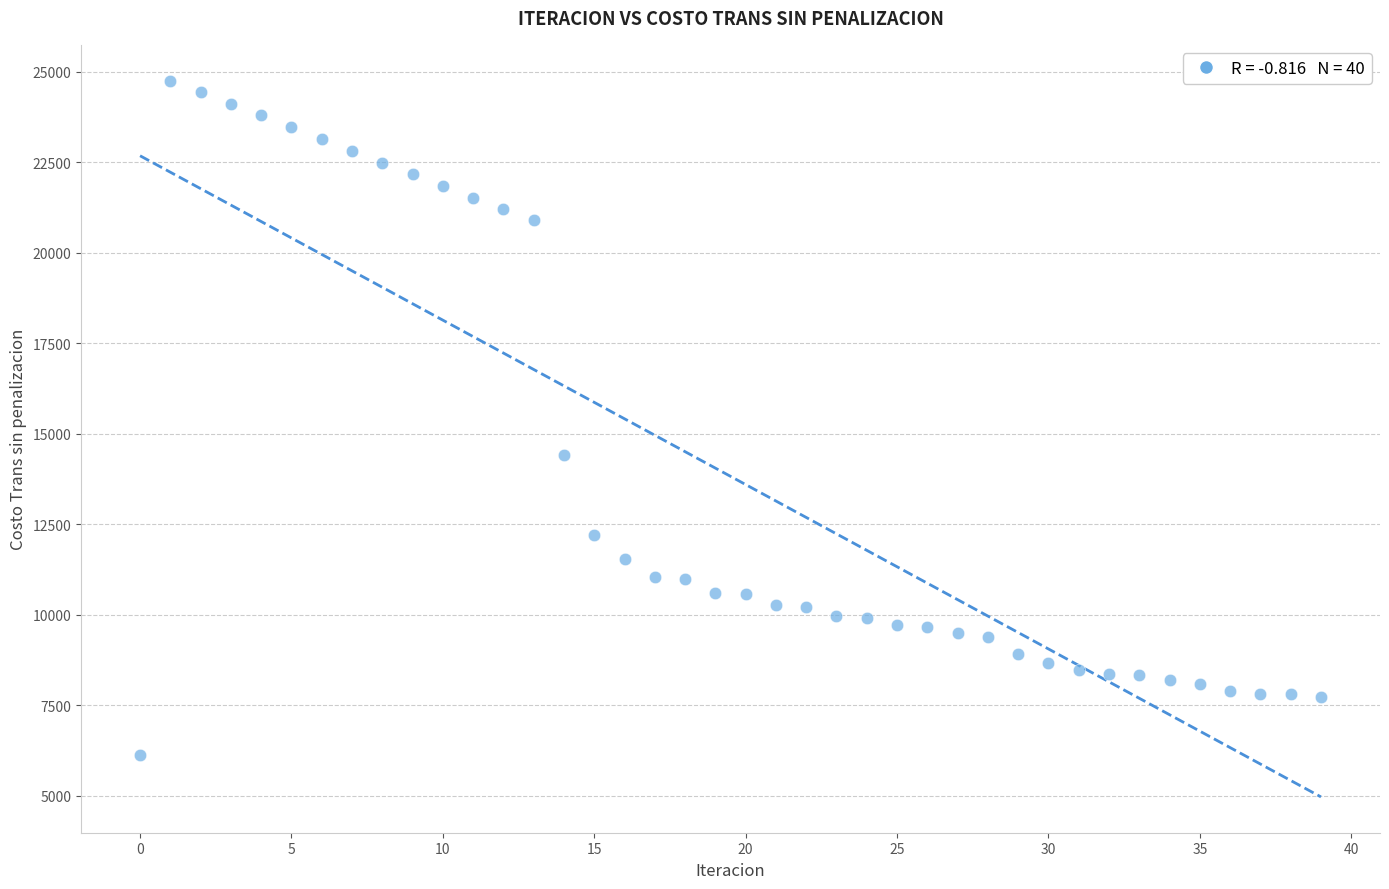

What Y value in the scatter plot is closest to 15436?

14401.3